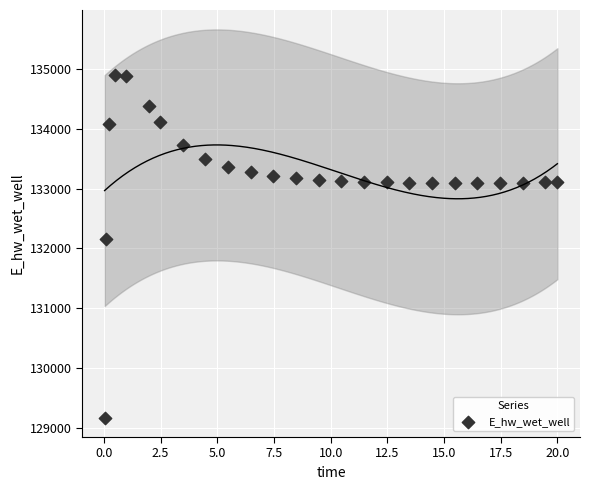

What Y value in the scatter plot is closest to 132037?

132162.3